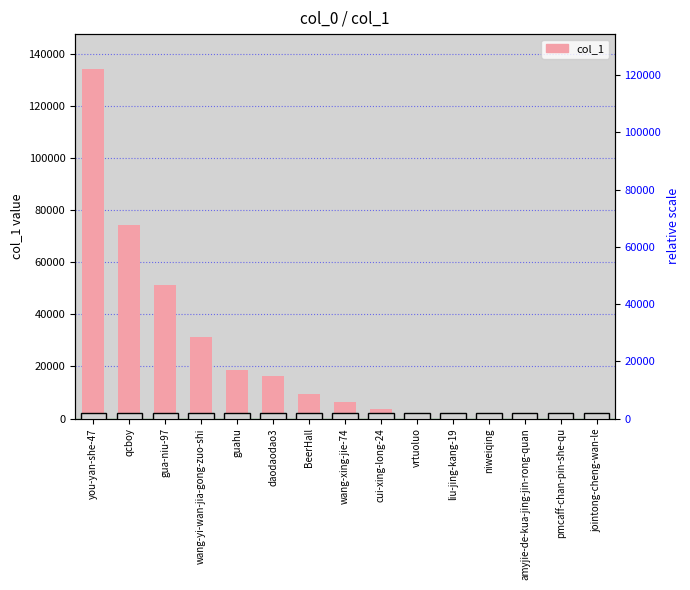

What is the difference between the maximum and minimum values?

133682